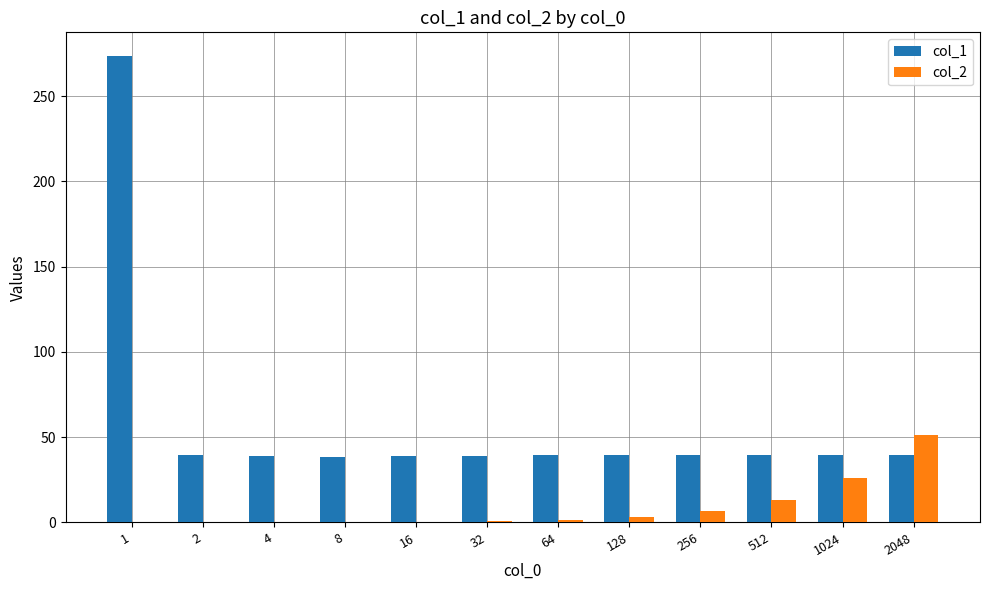

Which series has the largest total across all categories?

col_1